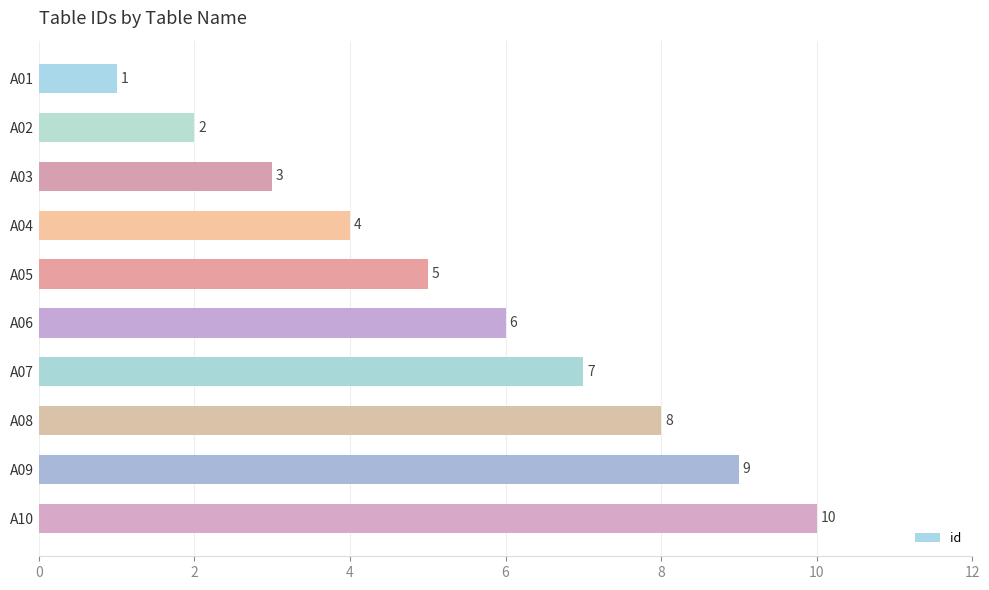

List the labels in order of value, largest first.

A10, A09, A08, A07, A06, A05, A04, A03, A02, A01